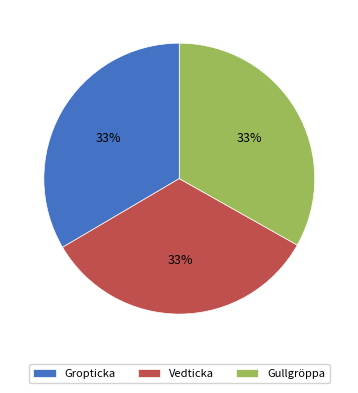

Do Gullgröppa and Gropticka together represent more than half of the pie?

Yes